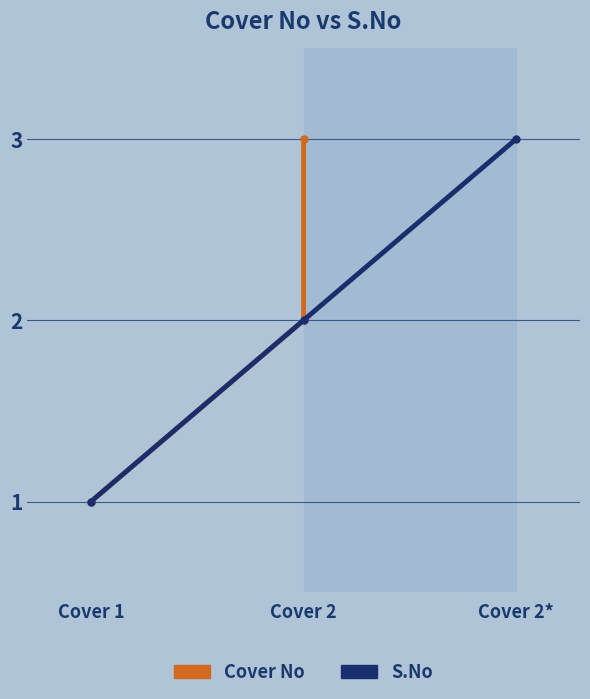

Does the chart have visible grid lines?

Yes